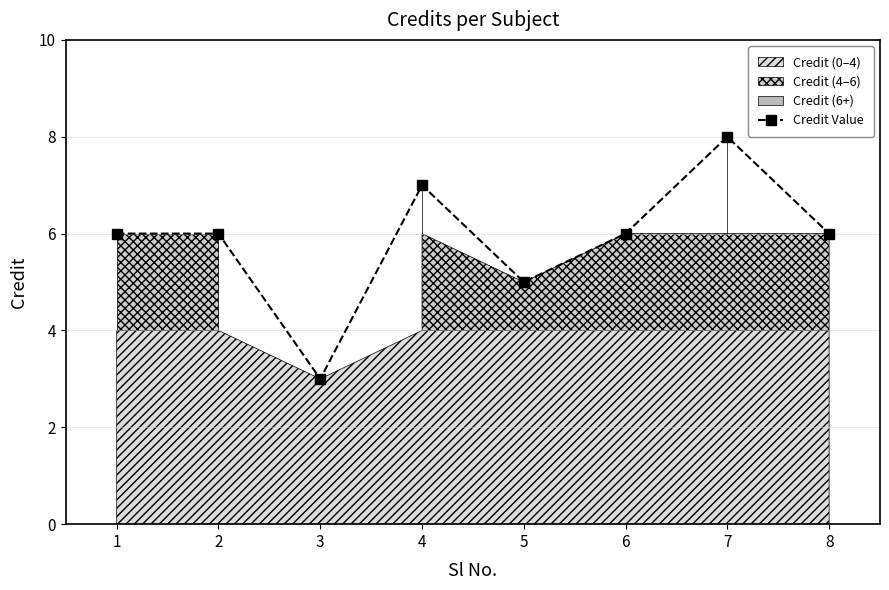

Which label corresponds to the largest value in the chart?

7